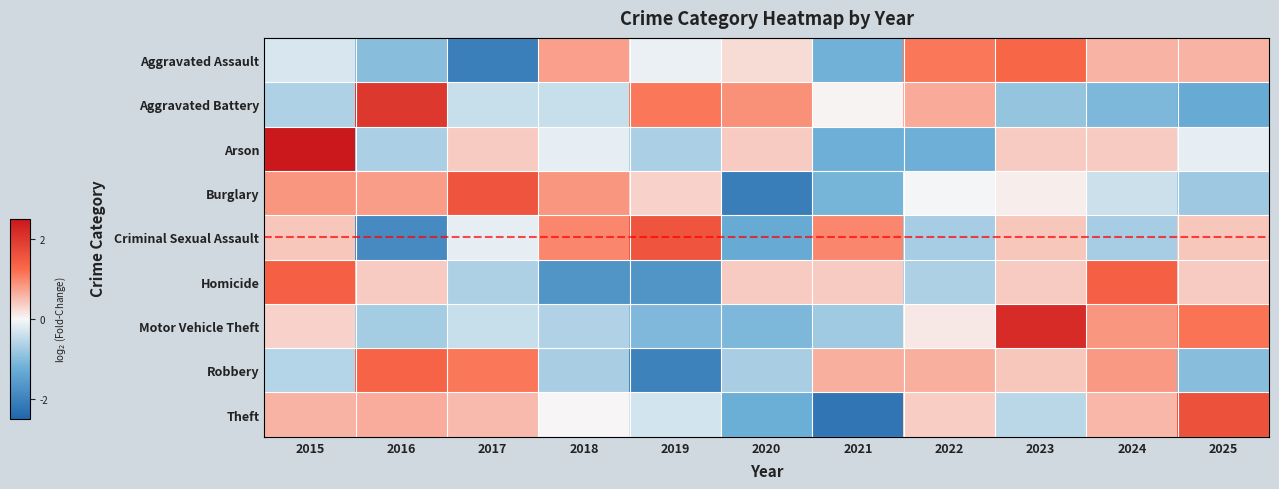

Reading right to left, what are all the values shown in this chart?

Aggravated Assault: 2025=0.6	2024=0.6	2023=1.3	2022=1.1	2021=-1.2	2020=0.2	2019=-0.1	2018=0.8	2017=-2.1	2016=-1.0	2015=-0.3
Aggravated Battery: 2025=-1.3	2024=-1.1	2023=-0.9	2022=0.7	2021=0.0	2020=0.9	2019=1.1	2018=-0.4	2017=-0.4	2016=2.0	2015=-0.6
Arson: 2025=-0.1	2024=0.4	2023=0.4	2022=-1.2	2021=-1.2	2020=0.4	2019=-0.7	2018=-0.1	2017=0.4	2016=-0.7	2015=2.5
Burglary: 2025=-0.8	2024=-0.4	2023=0.1	2022=-0.0	2021=-1.1	2020=-2.1	2019=0.3	2018=0.8	2017=1.6	2016=0.8	2015=0.8
Criminal Sexual Assault: 2025=0.4	2024=-0.7	2023=0.4	2022=-0.7	2021=1.0	2020=-1.3	2019=1.5	2018=1.0	2017=-0.2	2016=-1.9	2015=0.4
Homicide: 2025=0.4	2024=1.4	2023=0.4	2022=-0.6	2021=0.4	2020=0.4	2019=-1.7	2018=-1.7	2017=-0.6	2016=0.4	2015=1.4
Motor Vehicle Theft: 2025=1.2	2024=0.8	2023=2.2	2022=0.1	2021=-0.8	2020=-1.1	2019=-1.1	2018=-0.6	2017=-0.4	2016=-0.7	2015=0.3
Robbery: 2025=-1.0	2024=0.8	2023=0.4	2022=0.6	2021=0.6	2020=-0.7	2019=-2.0	2018=-0.7	2017=1.1	2016=1.3	2015=-0.6
Theft: 2025=1.6	2024=0.6	2023=-0.5	2022=0.4	2021=-2.2	2020=-1.2	2019=-0.3	2018=0.0	2017=0.5	2016=0.7	2015=0.6